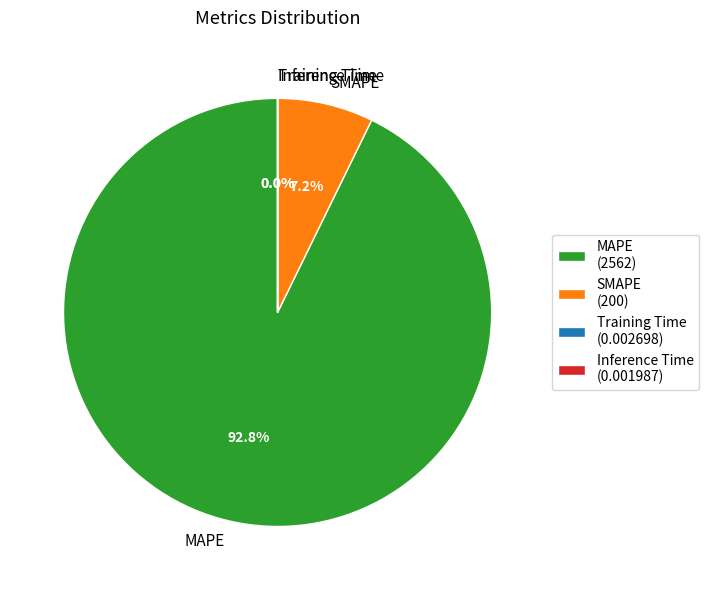

What percentage is NOT represented by MAPE?

7.2%